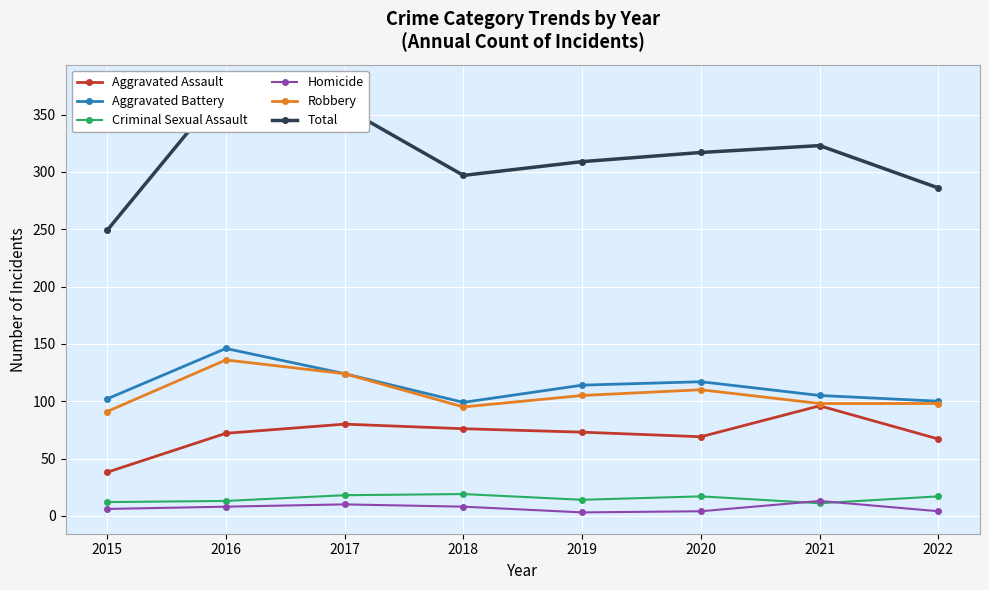

Which series has the largest total across all categories?

Total